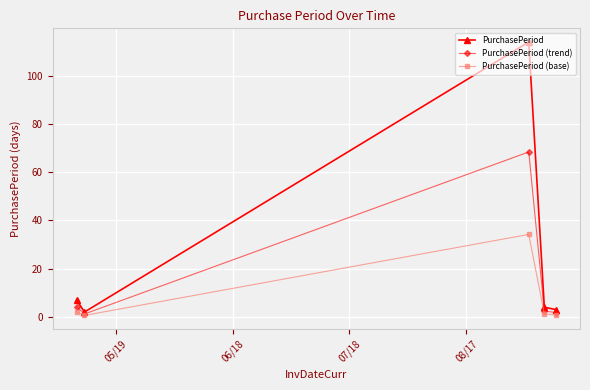

What is the greatest value displayed?

114.0